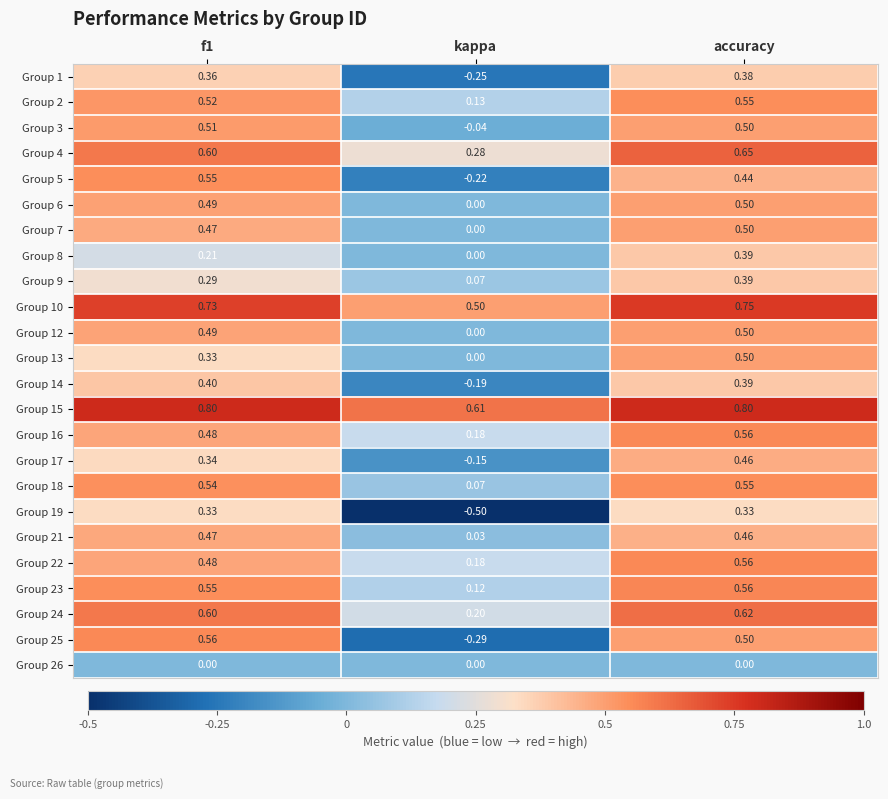

At which label is Group 15 closest to 0?

kappa